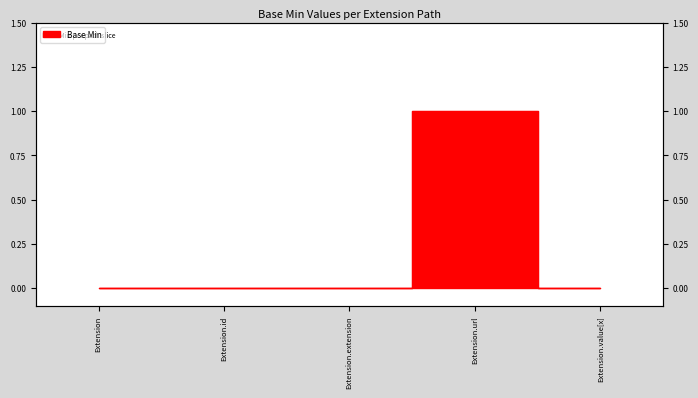

Is it true that the value at Extension.url is 2?

False